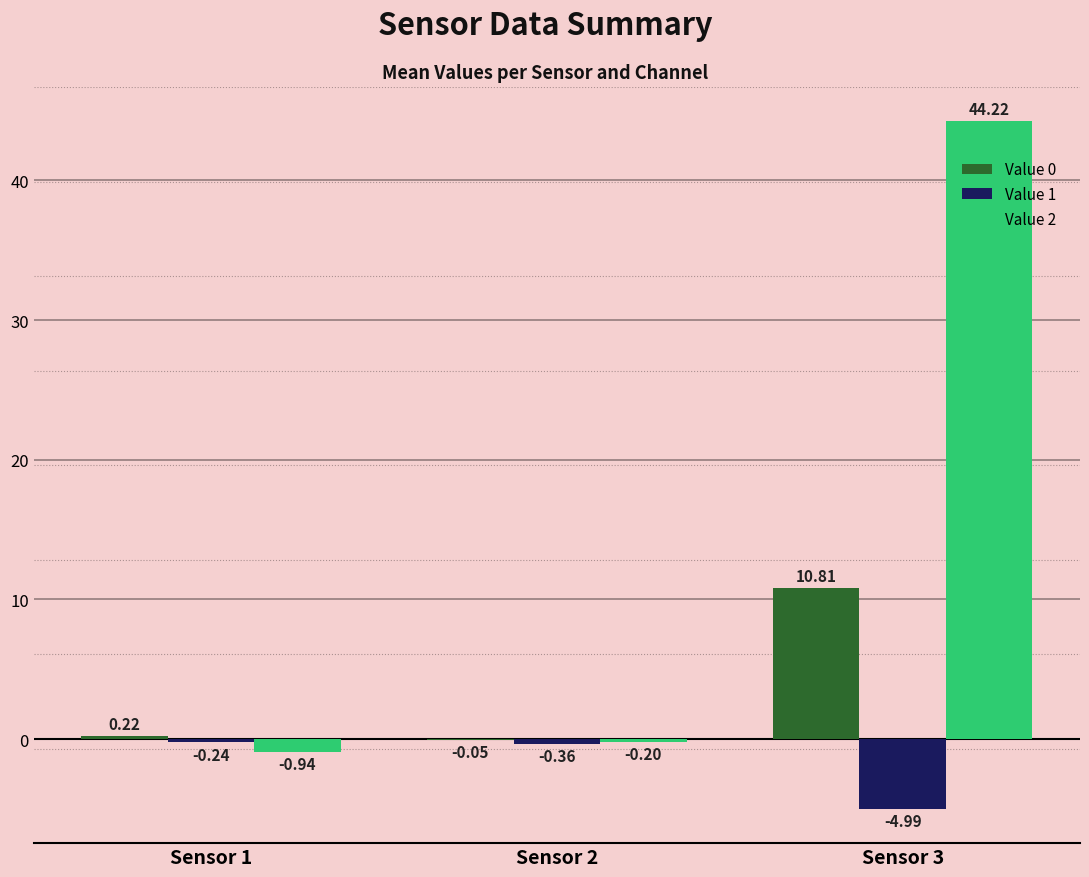

At which label does Value 2 reach its peak?

Sensor 3